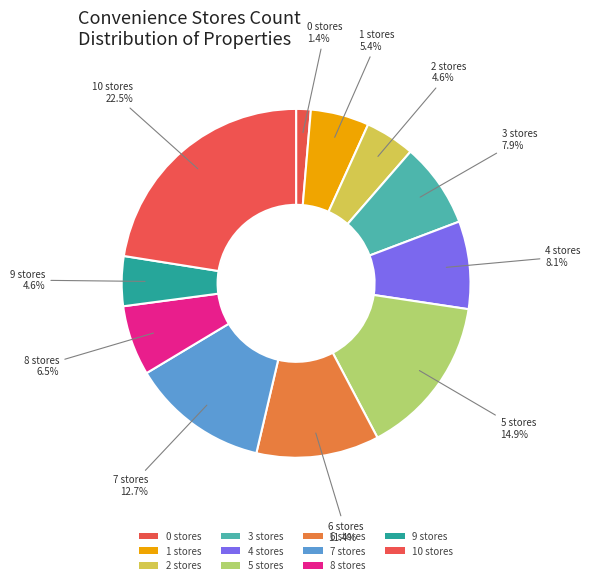

Which category has the biggest portion of the pie?

10